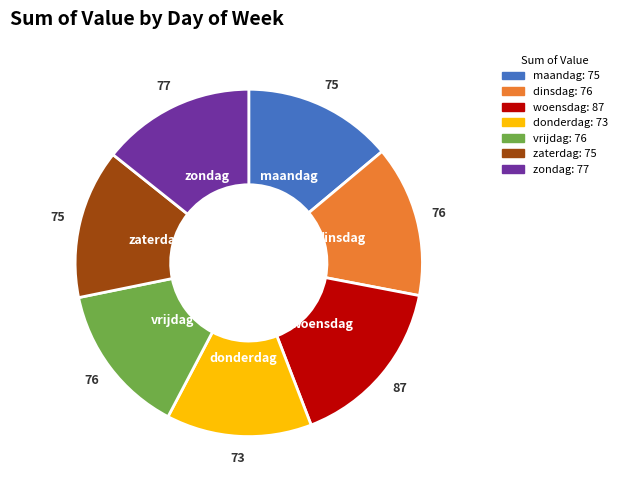

What is the ratio of the value at zaterdag to the value at maandag?

1.0